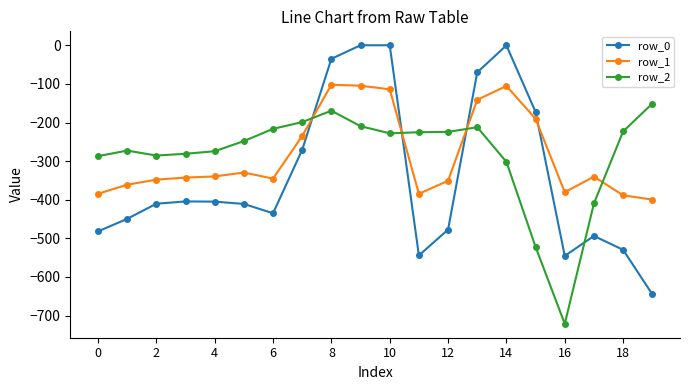

What is the smallest value displayed?

-721.2